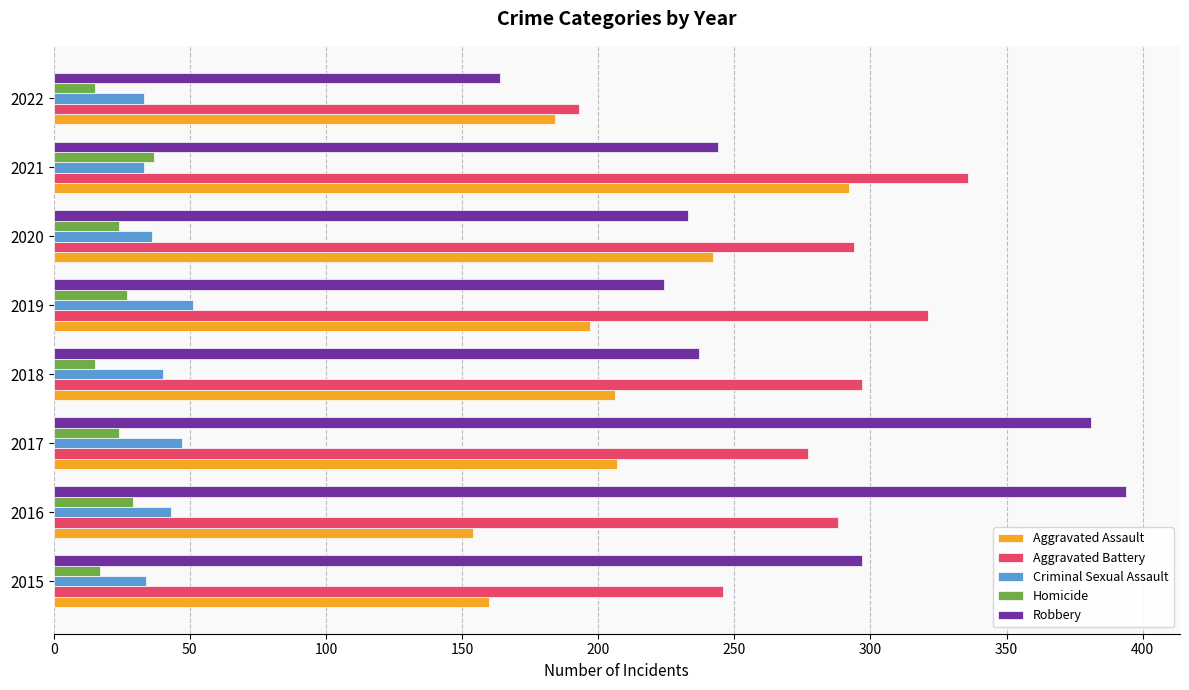

What is the difference between the second highest and minimum values in the Aggravated Assault series?

88